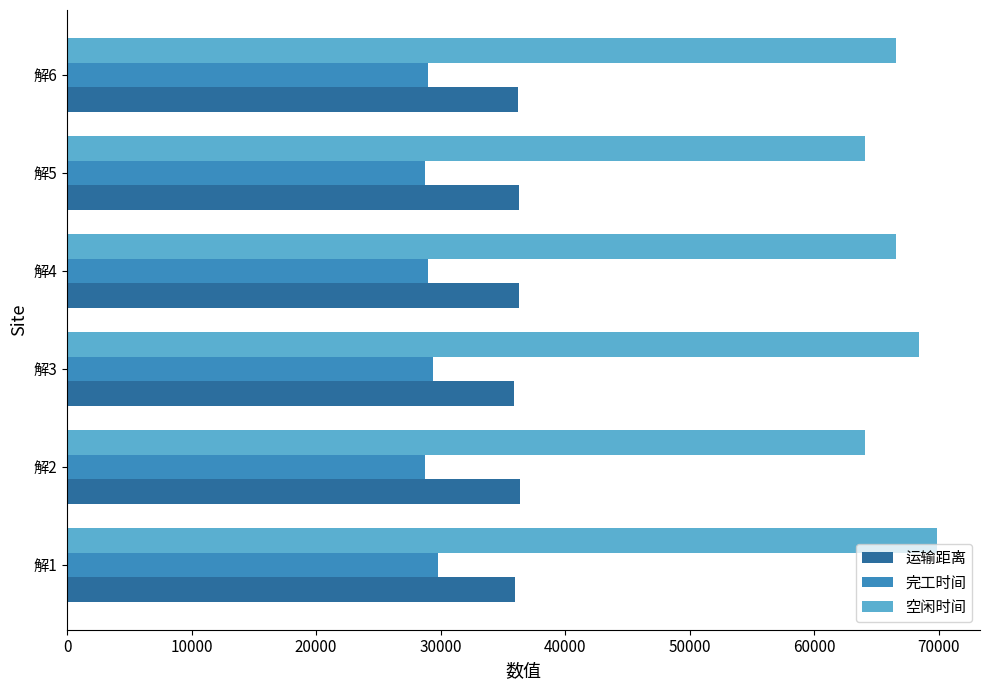

Rank the series by their average value, from lowest to highest.

完工时间, 运输距离, 空闲时间